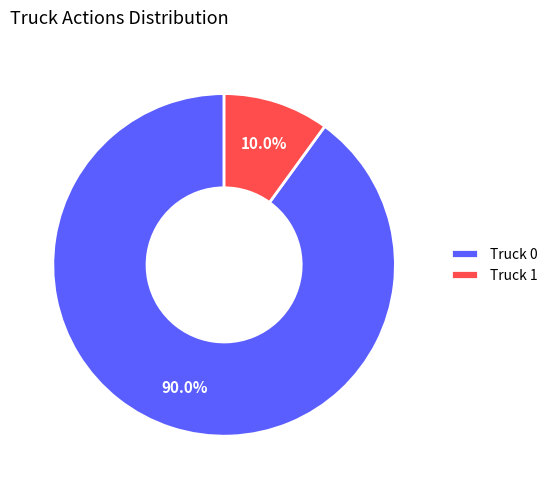

True or false: Truck 0 accounts for 84% of the total.

False